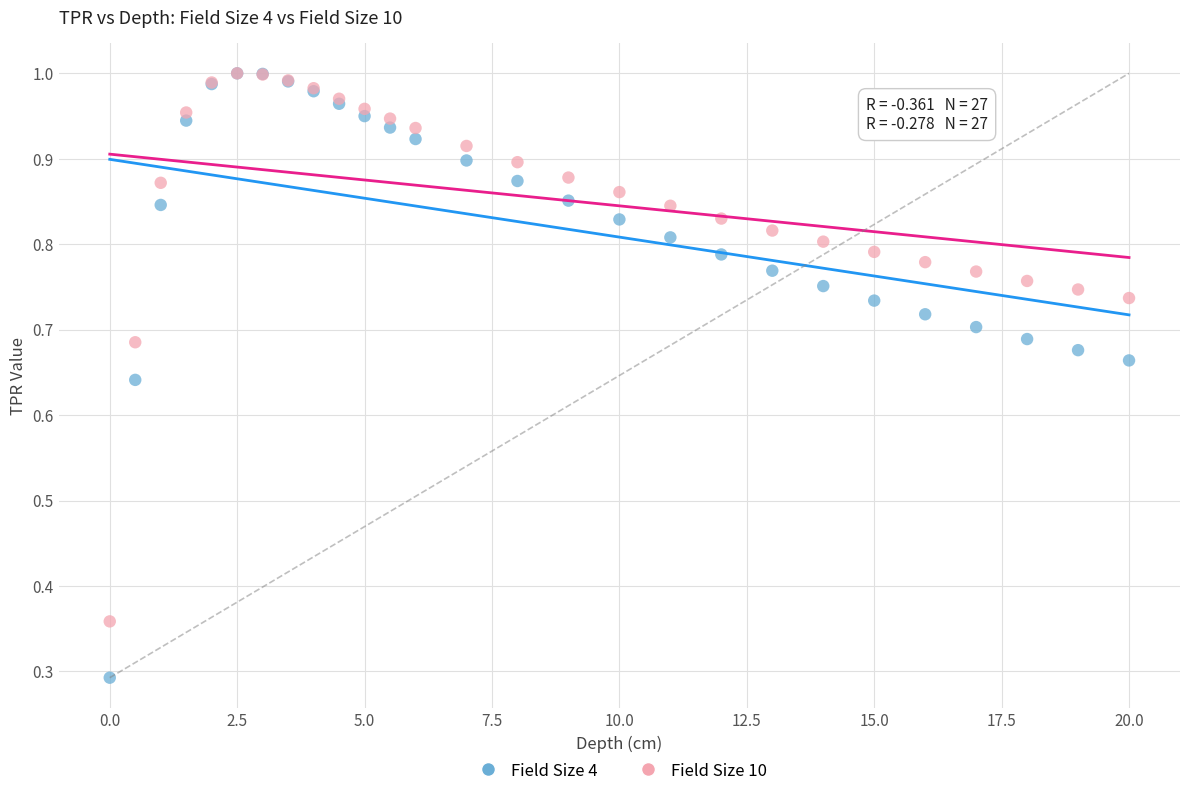

Across all series, what Y value is closest to 0?

0.3